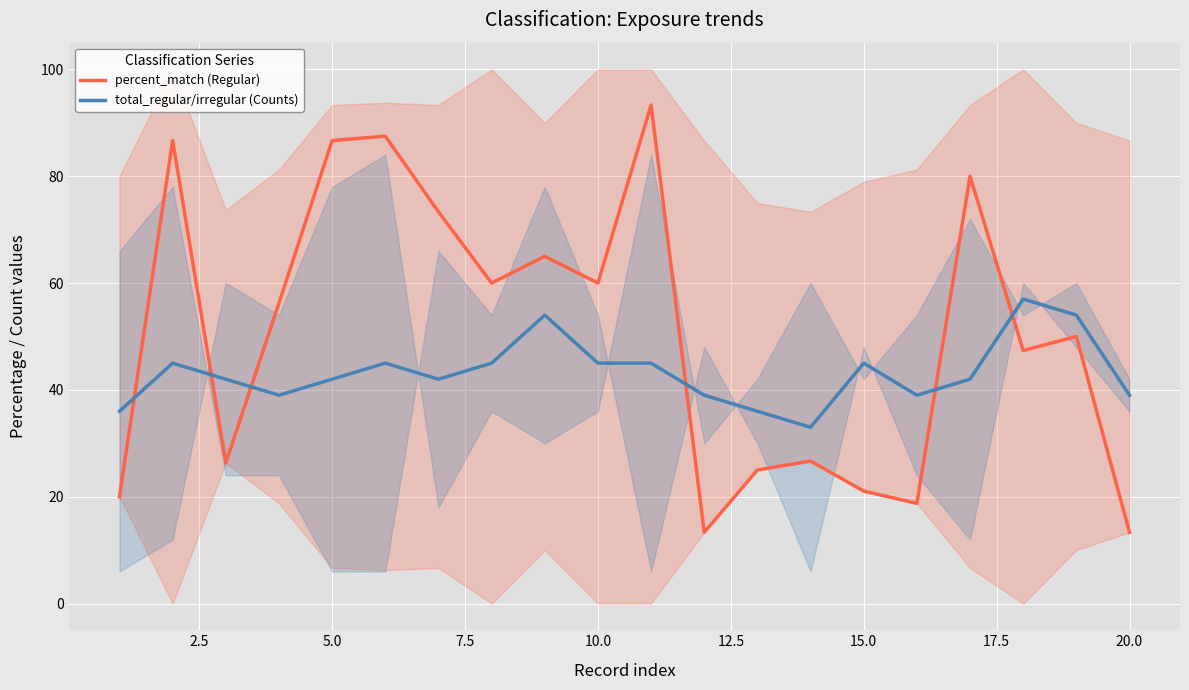

Does the chart display data point markers on the line(s)?

No